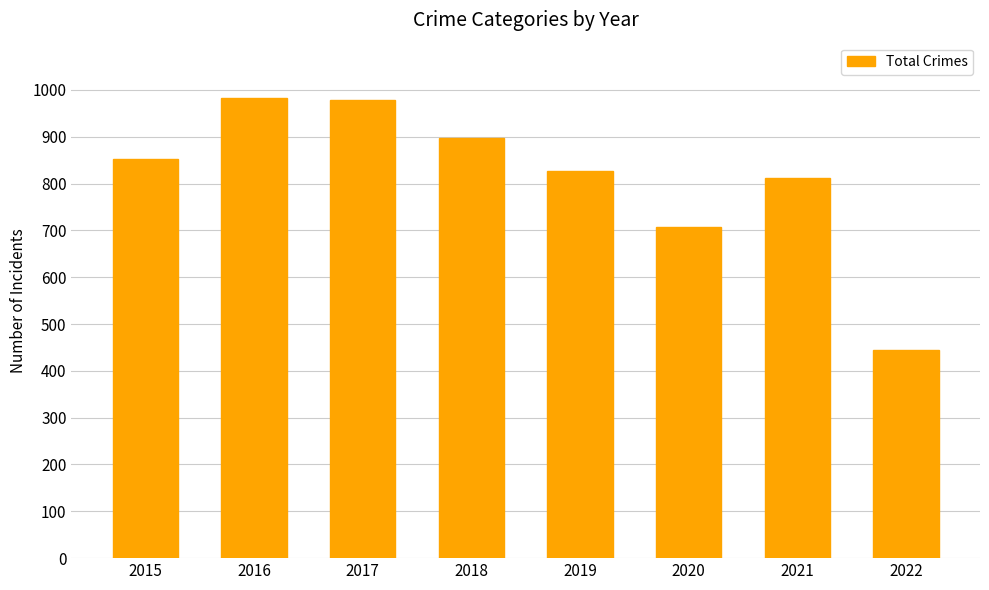

What is the ratio of the value at 2022 to the value at 2018?

0.5